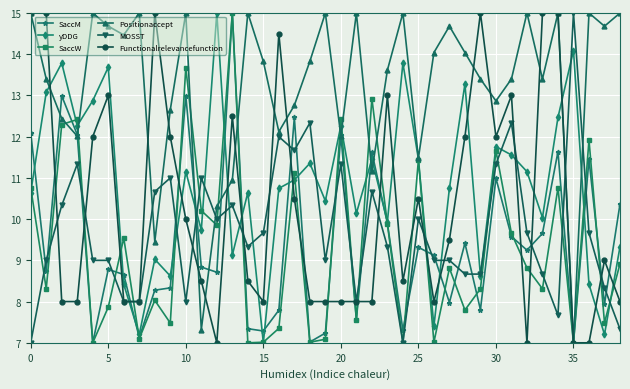

True or false: SaccM has more than 2 points higher than both neighbors.

True